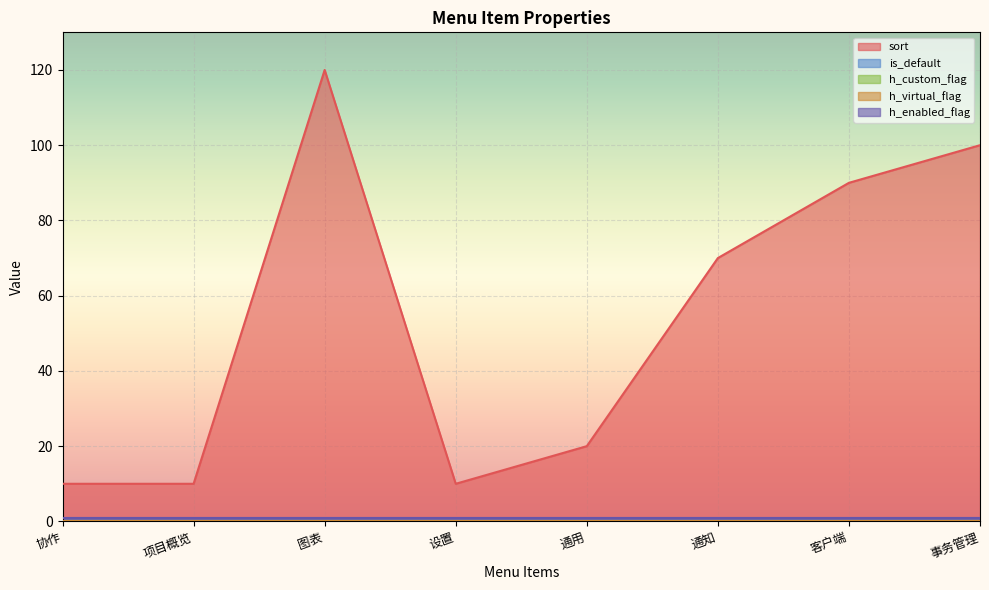

What is the label of the 4th point from the right?

通用